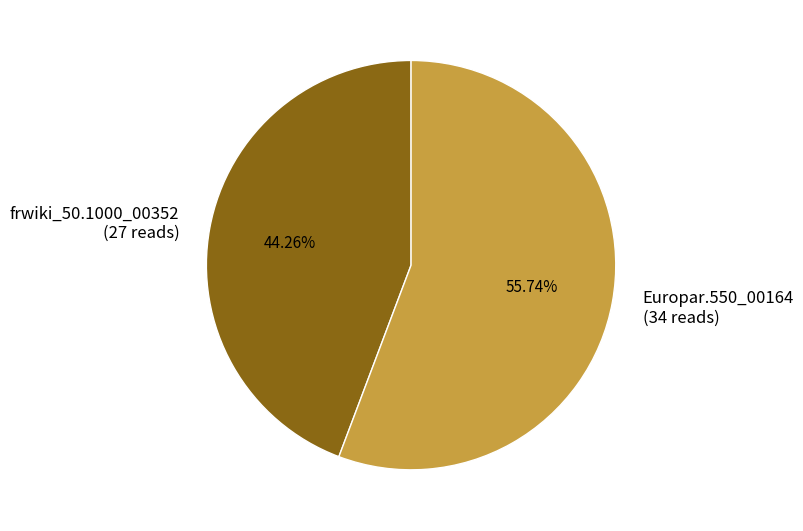

Count the number of slices in the pie.

2